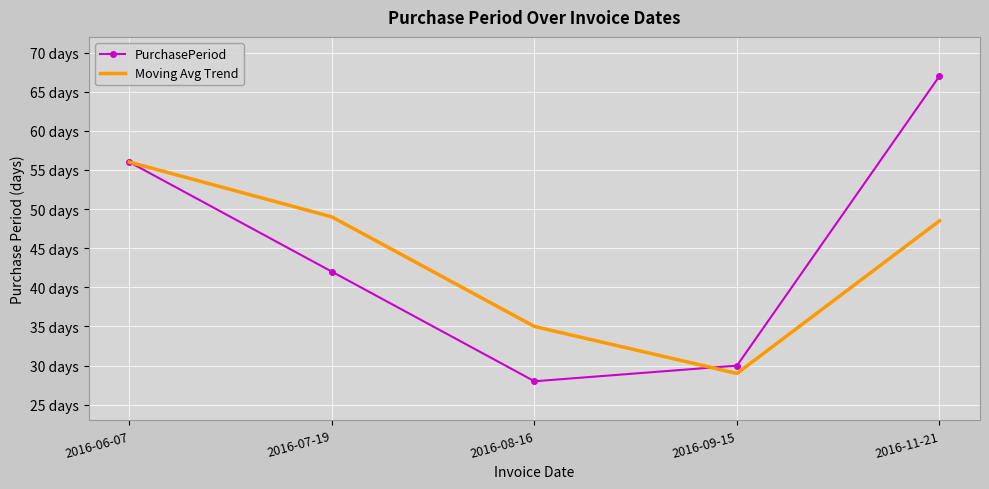

What are all the series names shown in the legend?

PurchasePeriod, Moving Avg Trend